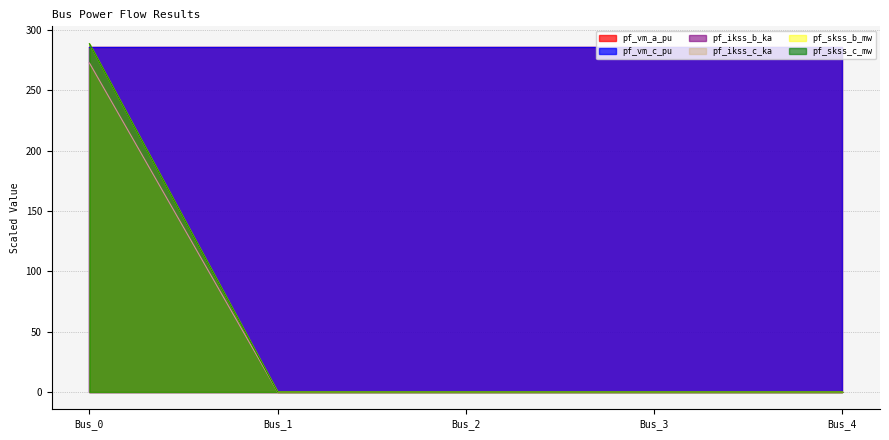

Is it true that pf_ikss_b_ka equals 120.3 at Bus_4?

False